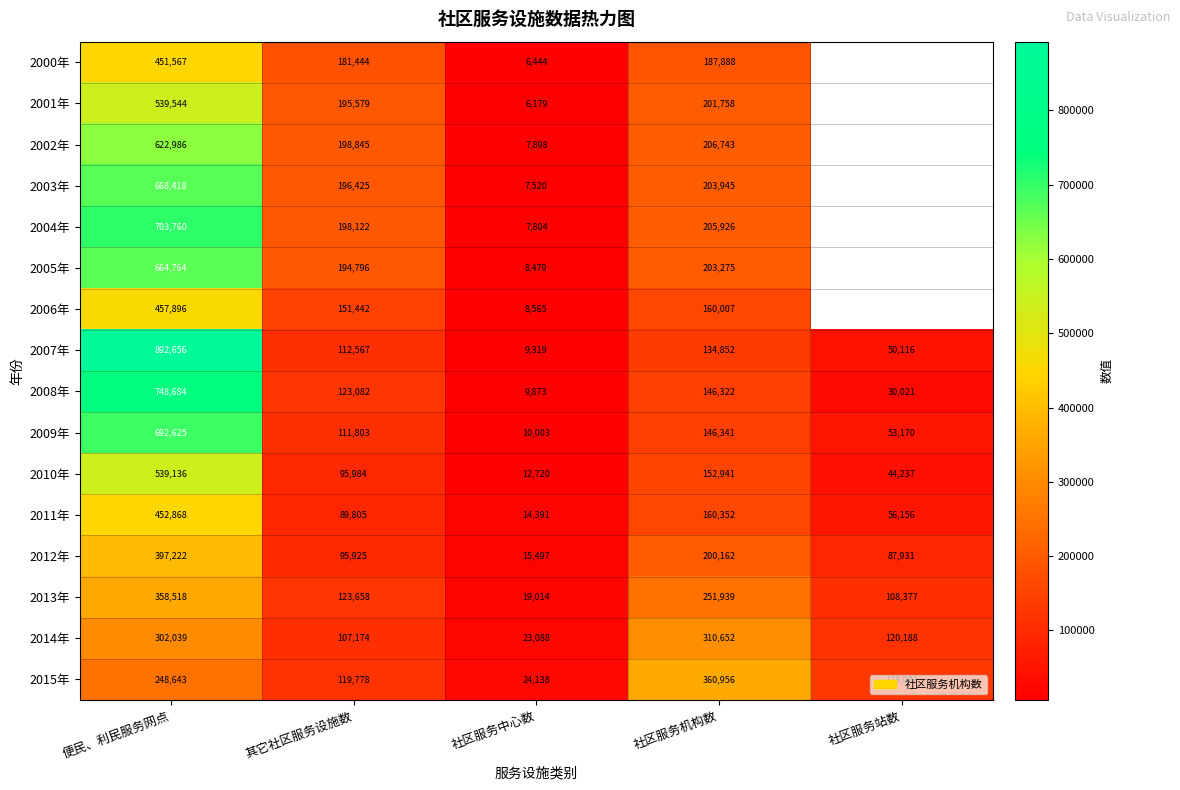

Rank the series at 社区服务中心数 from highest to lowest value.

2015年, 2014年, 2013年, 2012年, 2011年, 2010年, 2009年, 2008年, 2007年, 2006年, 2005年, 2002年, 2004年, 2003年, 2000年, 2001年